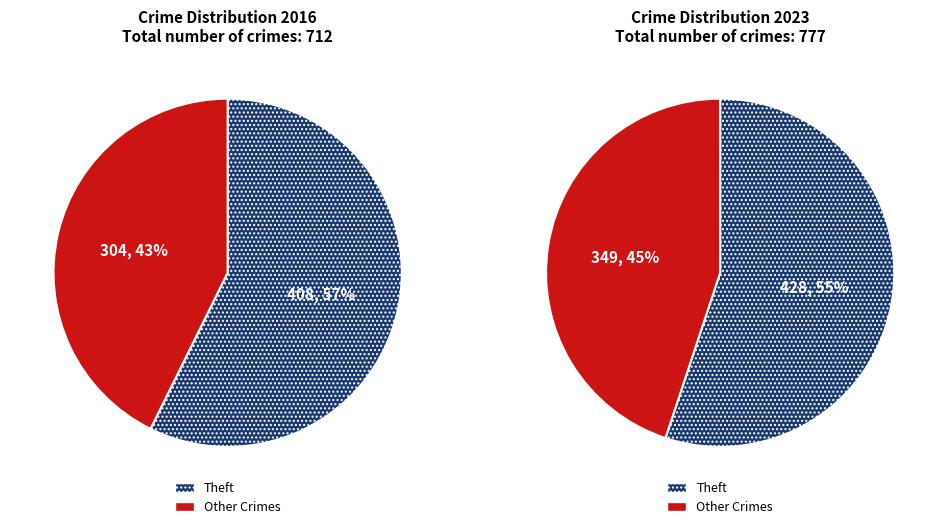

True or false: Aggravated Assault accounts for 1% of the total.

False